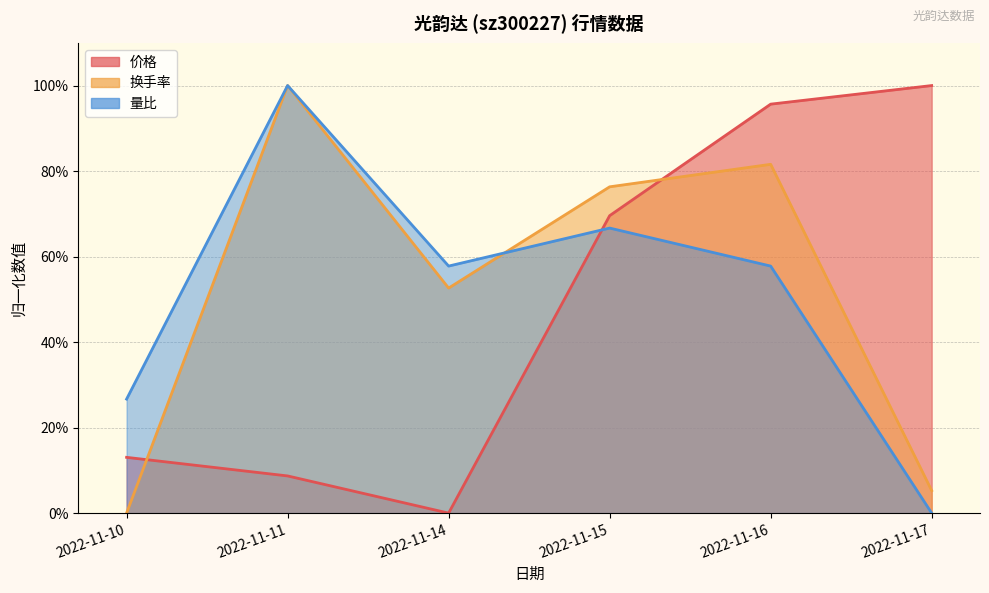

How many series are shown in this chart?

3